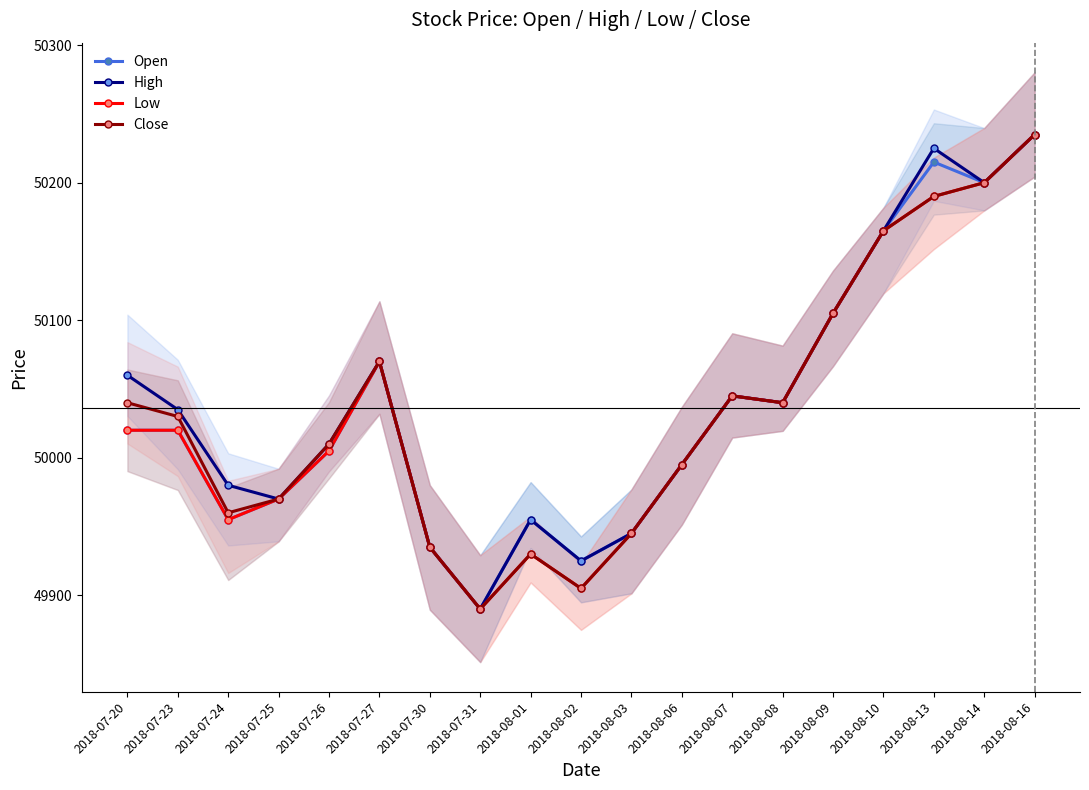

Between 2018-08-02 and 2018-08-06, which is larger?

2018-08-06